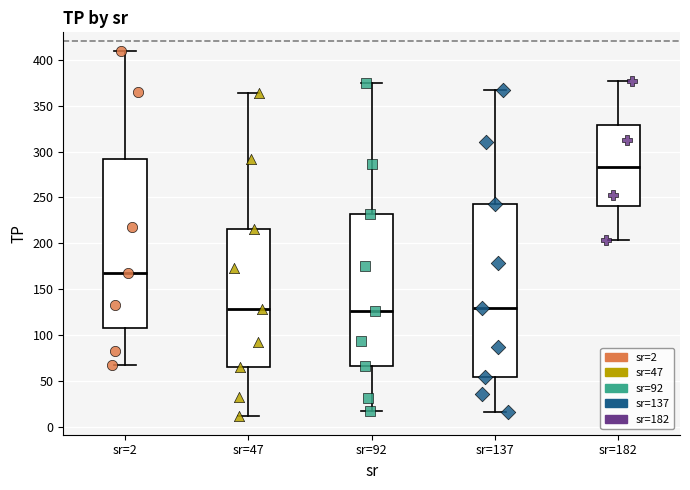

Reading left to right, transcribe this box plot: for each box, give where its median line is, the range the box spans, and where its two whiskers end, as read against the y-axis. The values are not printed on the chart, so give them approximately, as read against the axis.

sr=2: median 170, box 110 to 290, whiskers 65 to 410
sr=47: median 130, box 65 to 215, whiskers 10 to 365
sr=92: median 125, box 65 to 230, whiskers 15 to 375
sr=137: median 130, box 55 to 245, whiskers 15 to 365
sr=182: median 285, box 240 to 330, whiskers 205 to 375